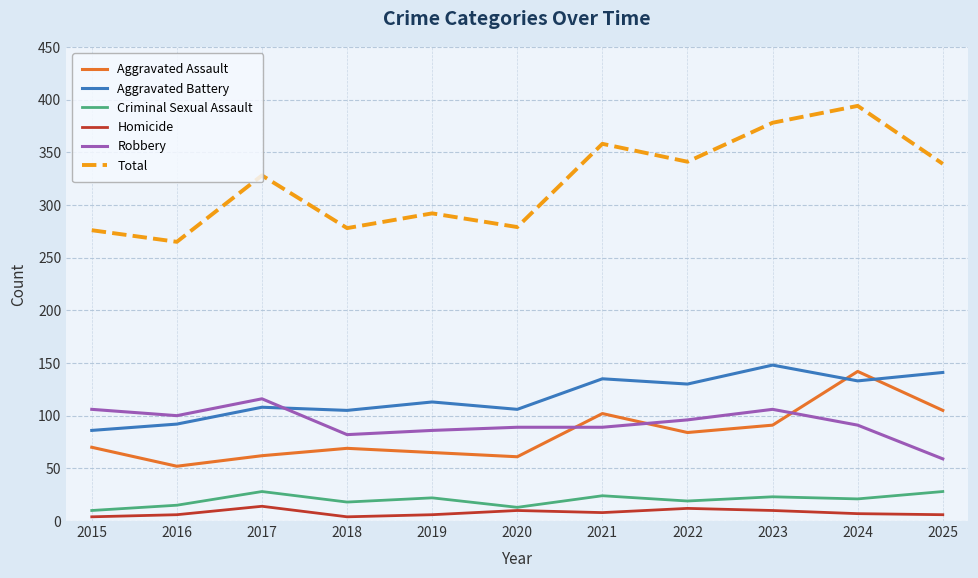

What is the highest value of the Aggravated Assault series?

142